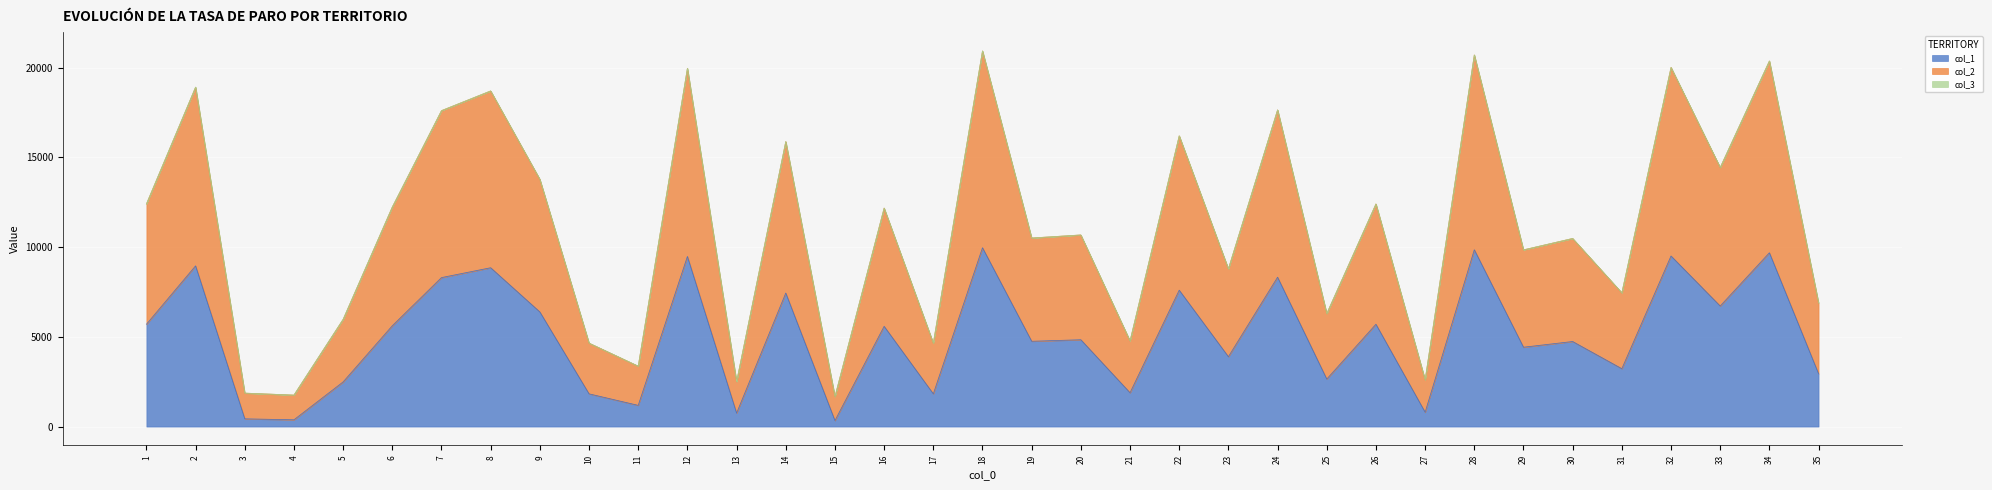

At which category does col_1 reach its first local peak?

2